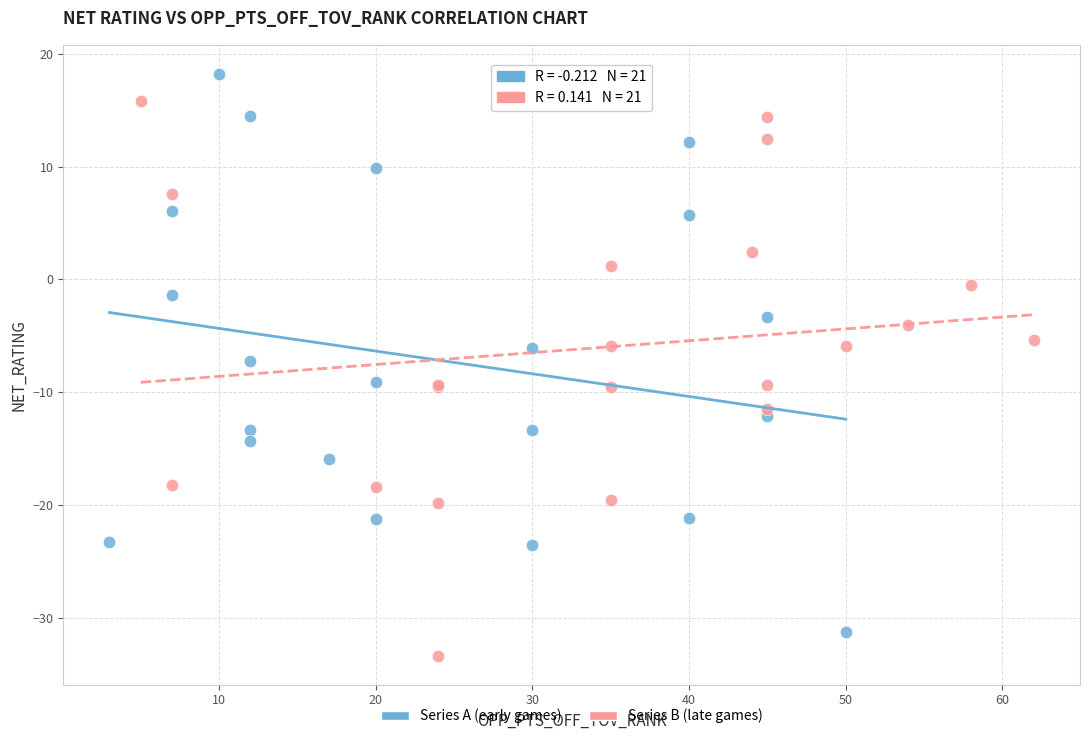

What are all the series names shown in the legend?

Series A (early games), Series B (late games)